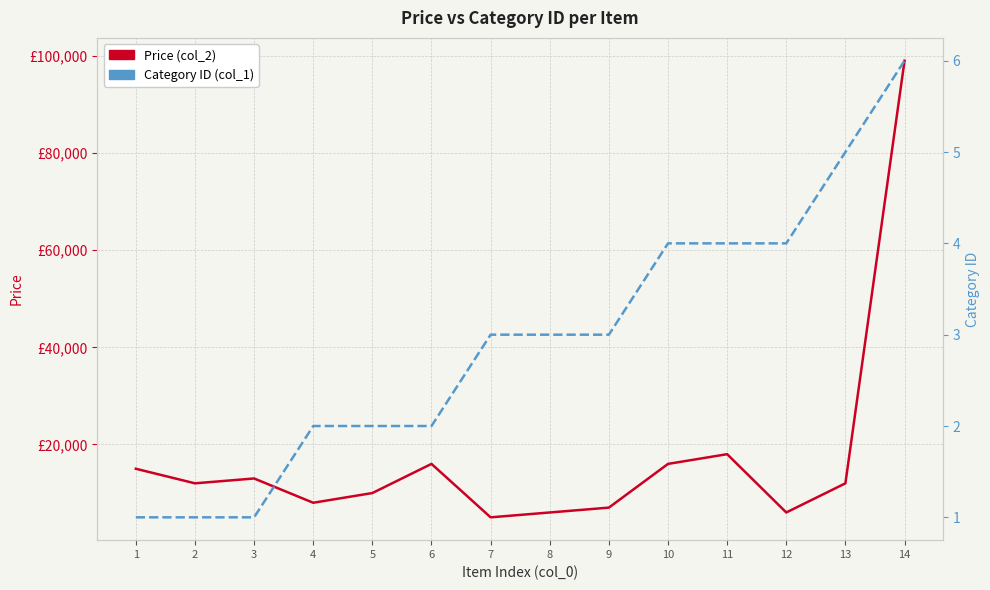

Reading right to left, what are all the values shown in this chart?

Price (col_2): 14=99000	13=12000	12=6000	11=18000	10=16000	9=7000	8=6000	7=5000	6=16000	5=9999	4=8000	3=13000	2=12000	1=15000
Category ID (col_1): 14=6	13=5	12=4	11=4	10=4	9=3	8=3	7=3	6=2	5=2	4=2	3=1	2=1	1=1